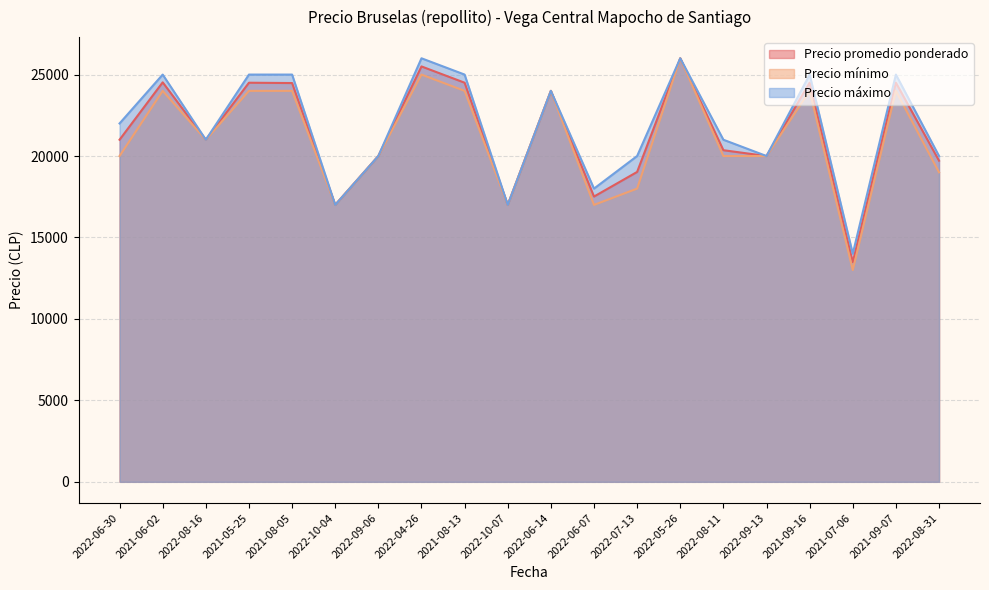

Reading right to left, extract all data points from this chart.

Precio promedio ponderado: 2022-08-31=19714	2021-09-07=24500	2021-07-06=13480	2021-09-16=24500	2022-09-13=20000	2022-08-11=20357	2022-05-26=26000	2022-07-13=19023	2022-06-07=17512	2022-06-14=24000	2022-10-07=17000	2021-08-13=24500	2022-04-26=25500	2022-09-06=20000	2022-10-04=17000	2021-08-05=24480	2021-05-25=24500	2022-08-16=21000	2021-06-02=24524	2022-06-30=21000
Precio mínimo: 2022-08-31=19000	2021-09-07=24000	2021-07-06=13000	2021-09-16=24000	2022-09-13=20000	2022-08-11=20000	2022-05-26=26000	2022-07-13=18000	2022-06-07=17000	2022-06-14=24000	2022-10-07=17000	2021-08-13=24000	2022-04-26=25000	2022-09-06=20000	2022-10-04=17000	2021-08-05=24000	2021-05-25=24000	2022-08-16=21000	2021-06-02=24000	2022-06-30=20000
Precio máximo: 2022-08-31=20000	2021-09-07=25000	2021-07-06=14000	2021-09-16=25000	2022-09-13=20000	2022-08-11=21000	2022-05-26=26000	2022-07-13=20000	2022-06-07=18000	2022-06-14=24000	2022-10-07=17000	2021-08-13=25000	2022-04-26=26000	2022-09-06=20000	2022-10-04=17000	2021-08-05=25000	2021-05-25=25000	2022-08-16=21000	2021-06-02=25000	2022-06-30=22000